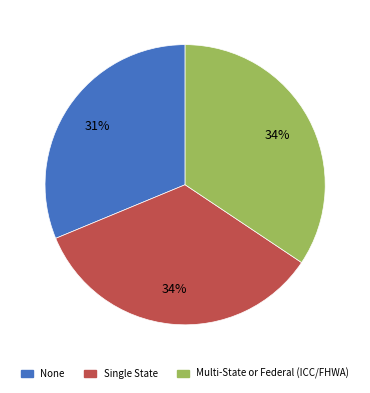

To the nearest percent, what portion does Multi-State or Federal (ICC/FHWA) represent?

34%